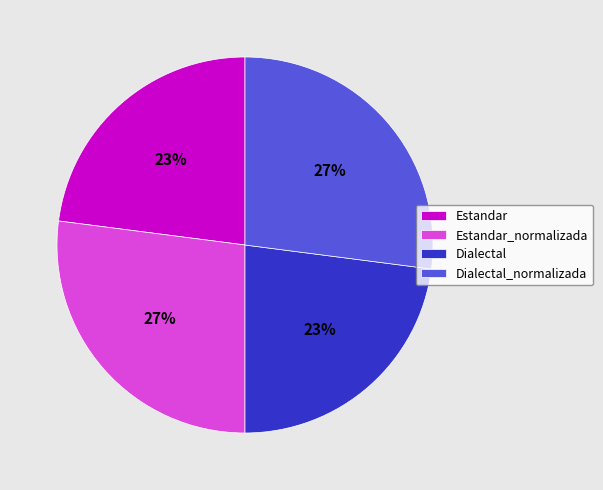

Is there a majority slice in this chart?

No